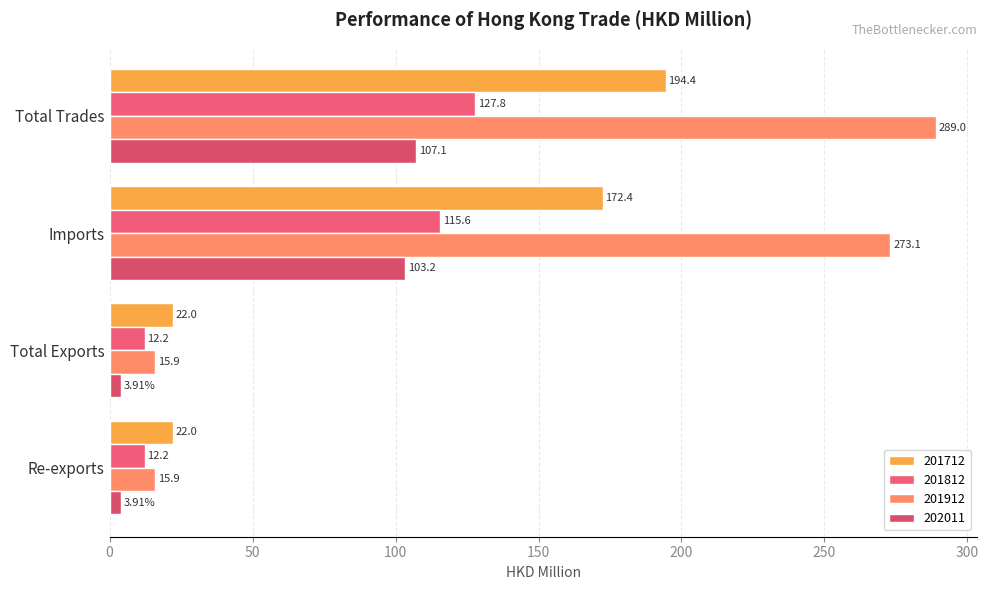

List the labels in order of 202011 value, smallest first.

Re-exports, Total Exports, Imports, Total Trades